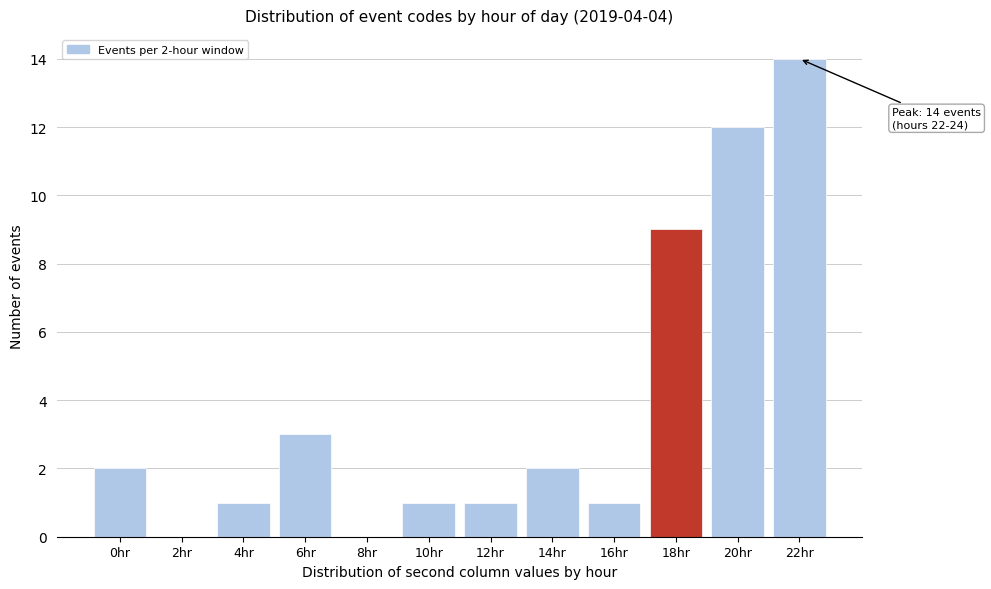

Reading right to left, list all the values displayed in this chart.

22hr=14	20hr=12	18hr=9	16hr=1	14hr=2	12hr=1	10hr=1	8hr=0	6hr=3	4hr=1	2hr=0	0hr=2